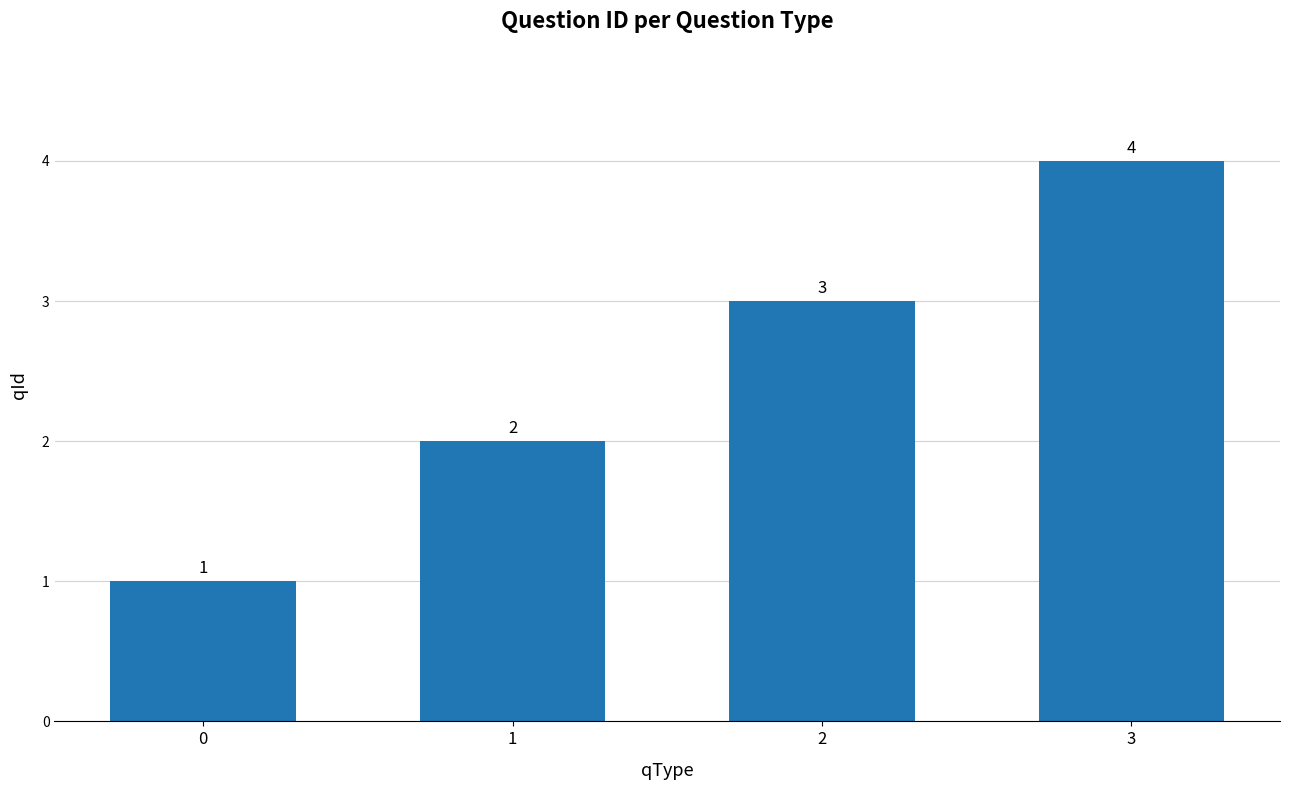

What is the value of the 4th bar from the left?

4